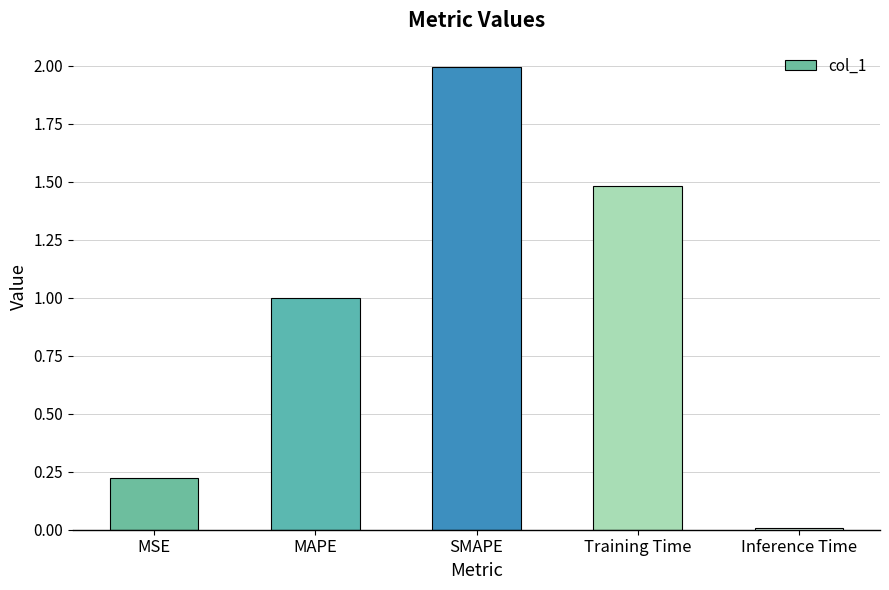

What is the approximate value at SMAPE?

2.0